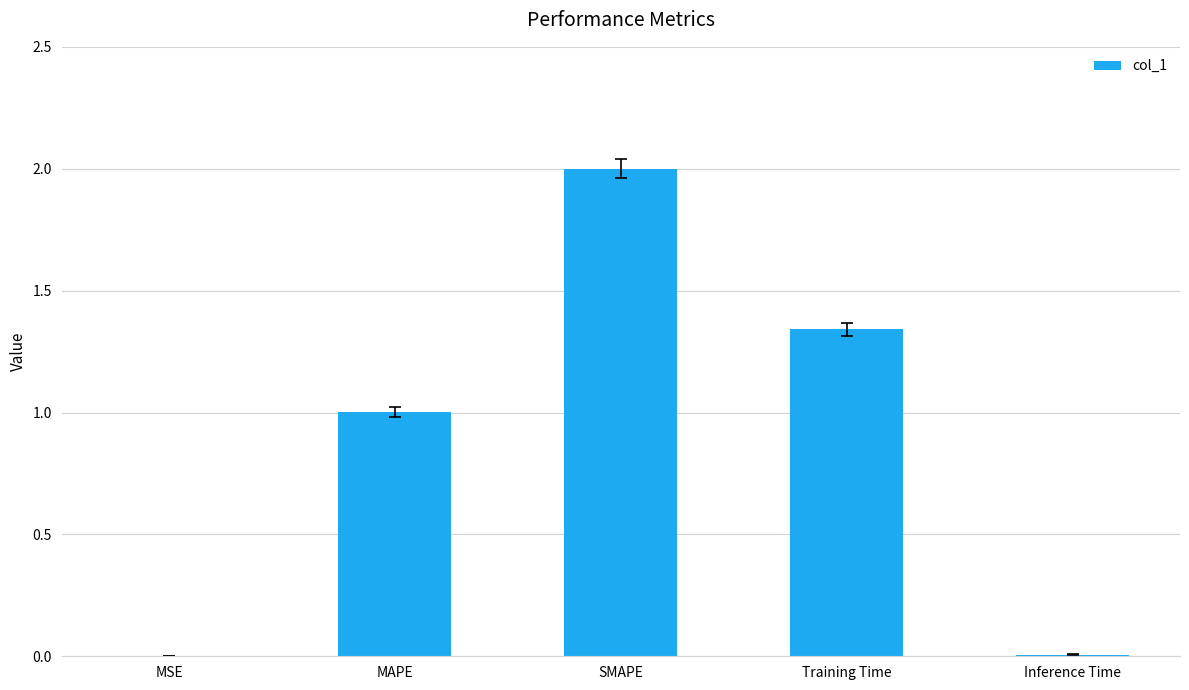

The chart shows a value of 0.0 at Inference Time. True or false?

True